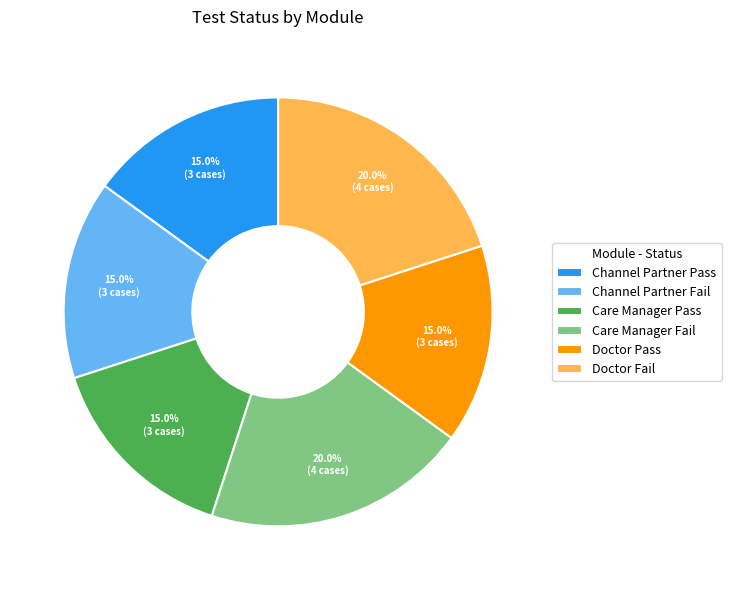

What is the ratio of the value at Care Manager Fail to the value at Care Manager Pass?

1.3